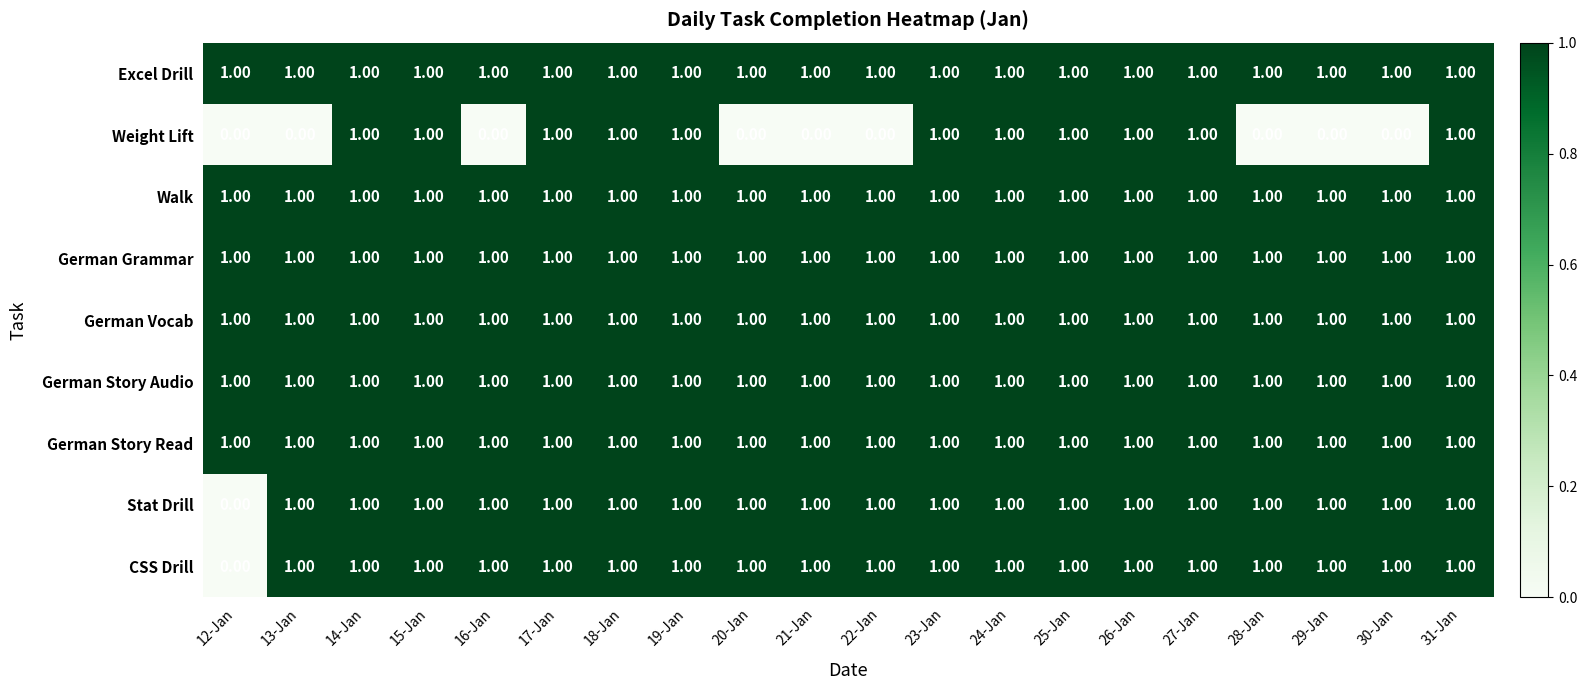

What is the total value across all series at 22-Jan?

8